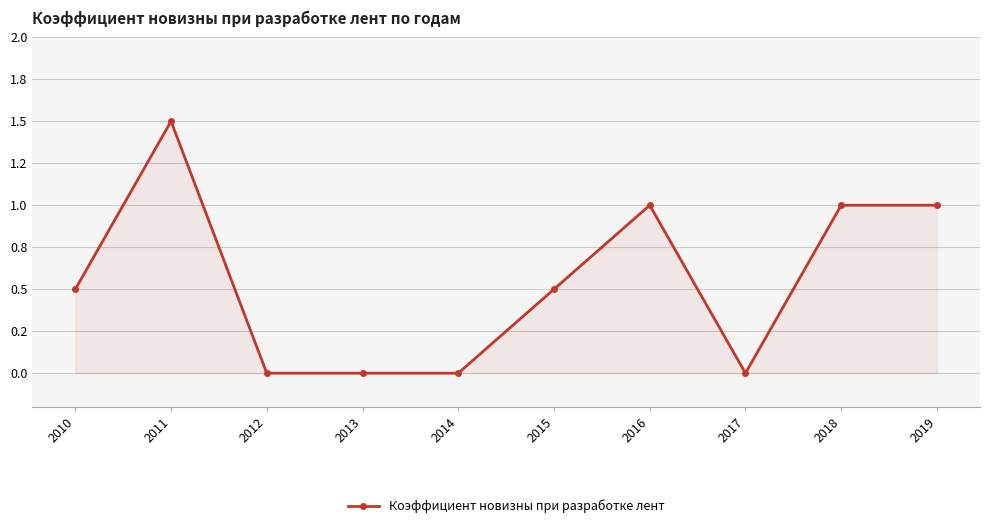

What is the average value?

0.6